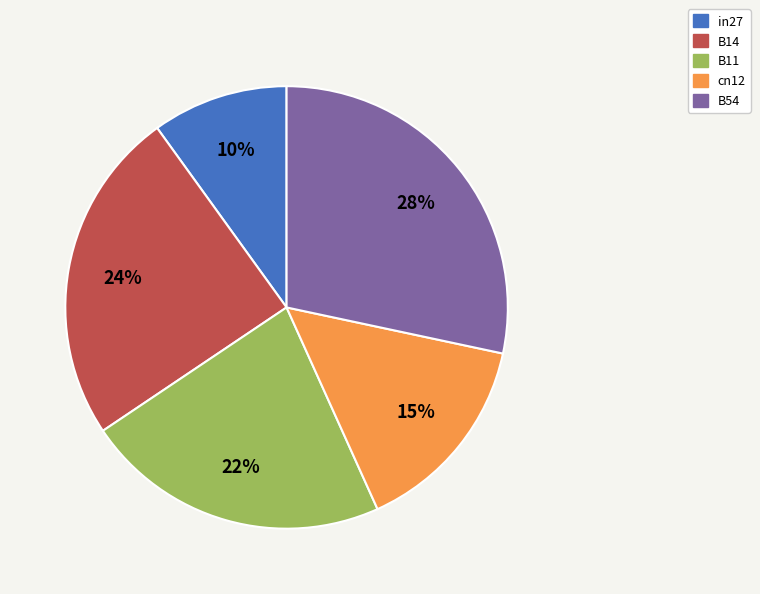

What is the largest slice in the pie chart?

B54